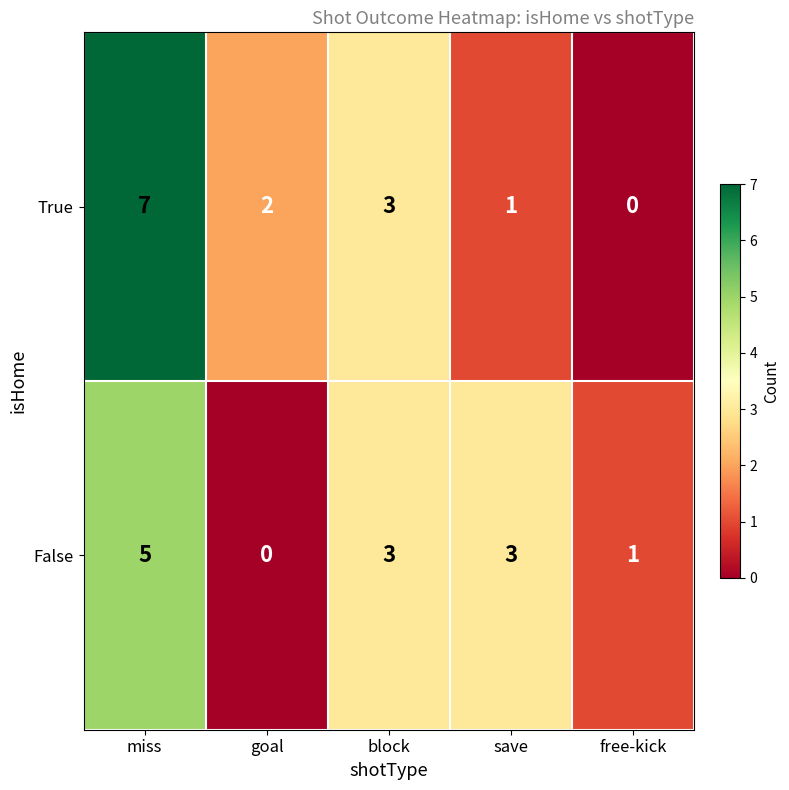

Where is True nearest to the value 3?

block